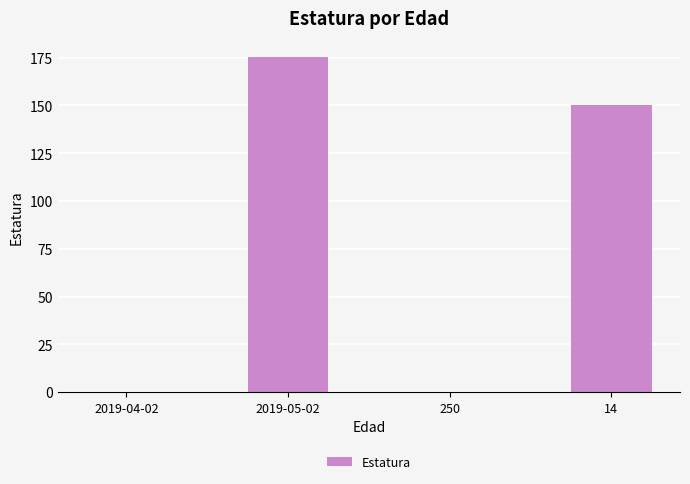

At which label is the value closest to 87?

14